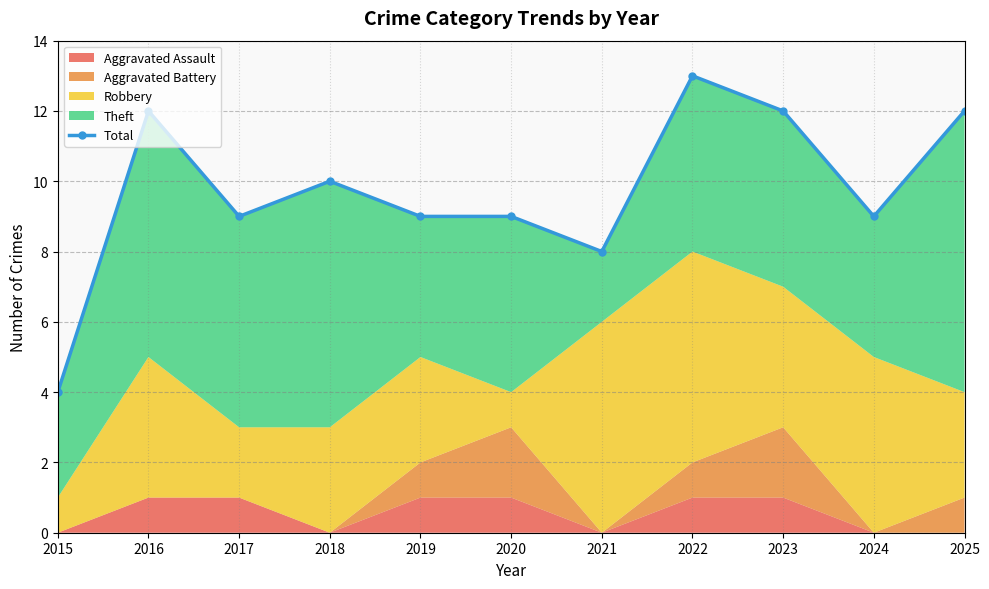

Between 2022 and 2017, which is larger?

2022